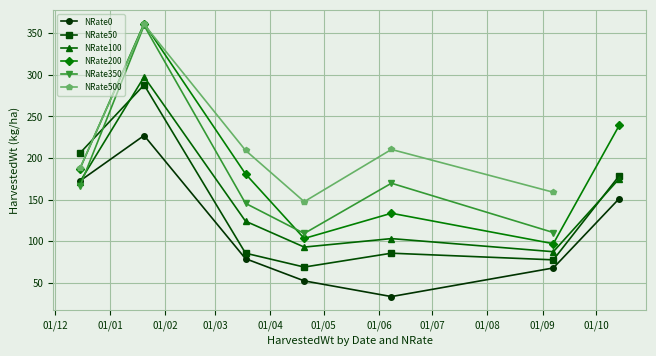

True or false: NRate0 has a value of 14.5 at 2015-06-08.

False